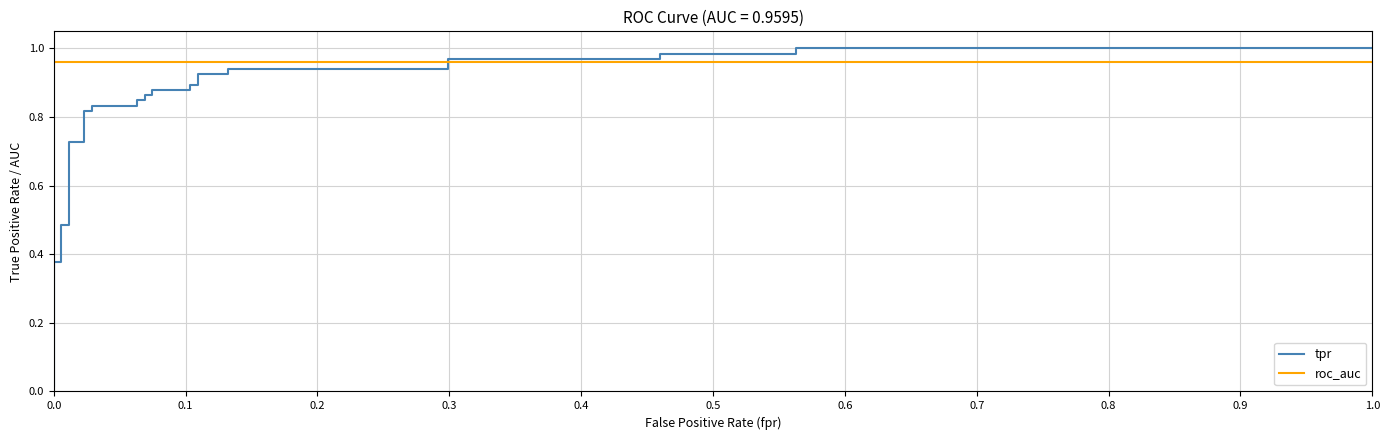

True or false: roc_auc and tpr intersect in this chart.

True